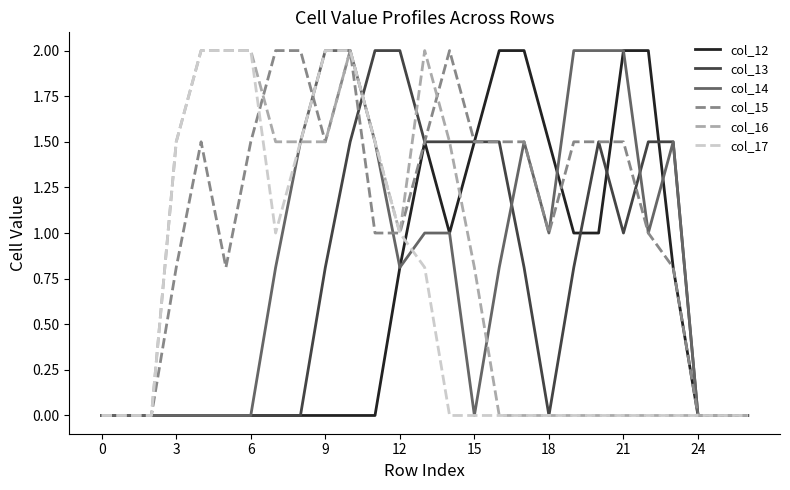

Which series has the largest total across all categories?

col_15